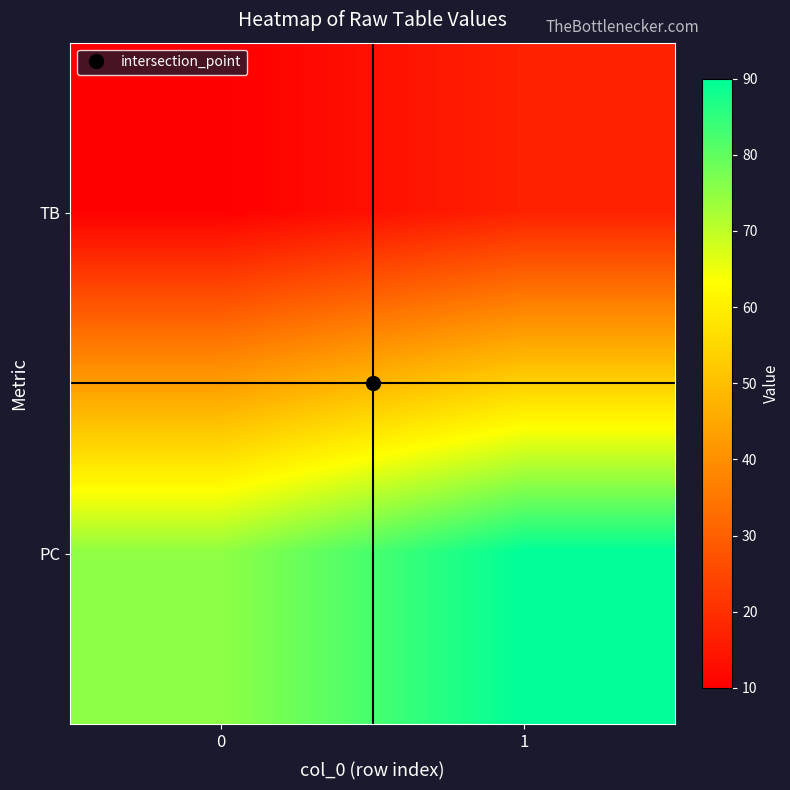

Reading left to right, list all the values displayed in this chart.

TB: 0=10	1=17
PC: 0=75	1=90